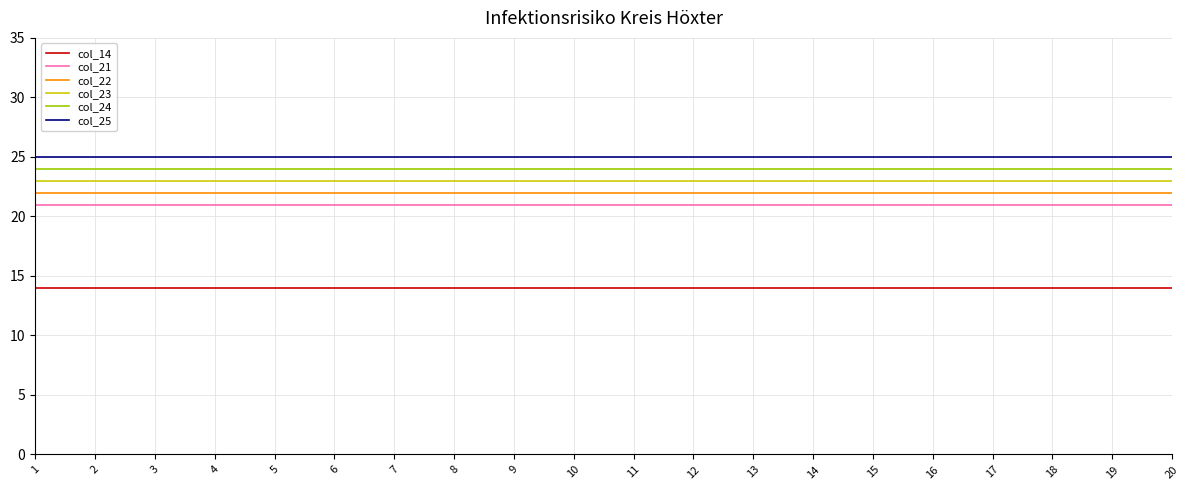

True or false: col_21 has a value of 21 at 10.

True